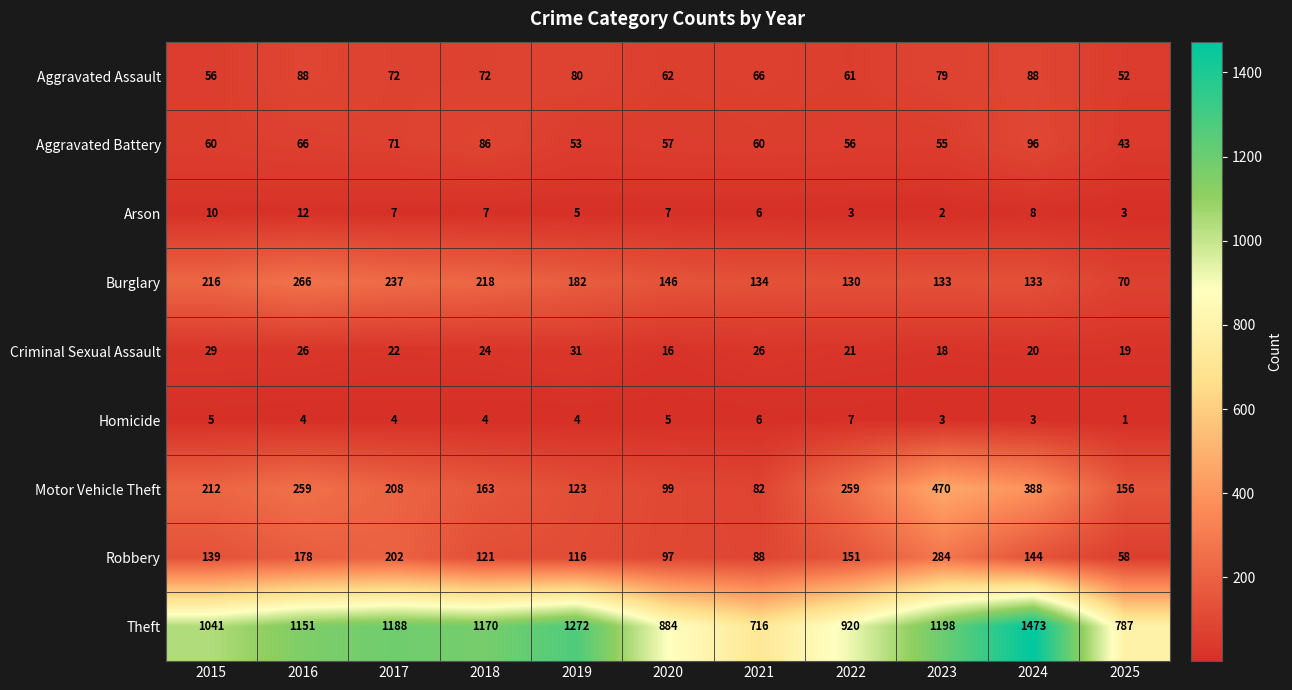

Rank the series by their maximum value, from lowest to highest.

Homicide, Arson, Criminal Sexual Assault, Aggravated Assault, Aggravated Battery, Burglary, Robbery, Motor Vehicle Theft, Theft